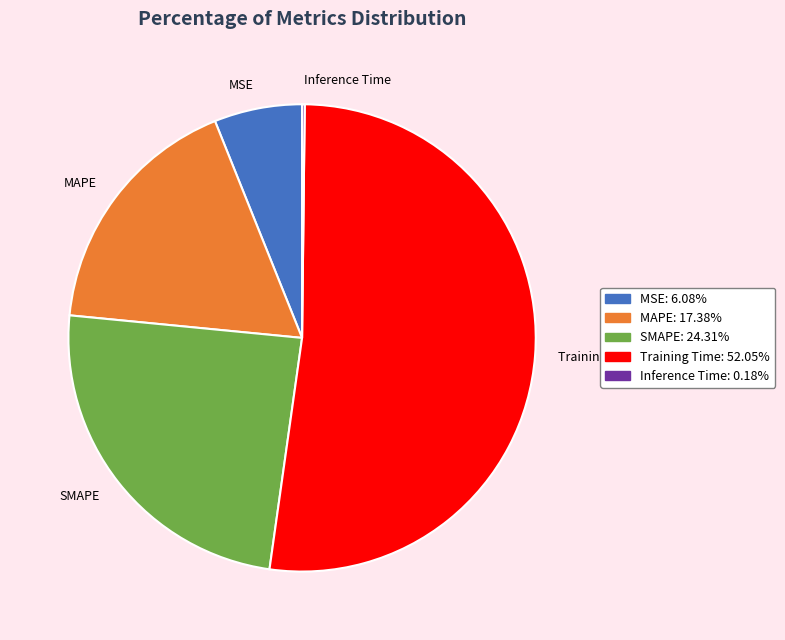

Is Training Time the majority of the pie?

Yes